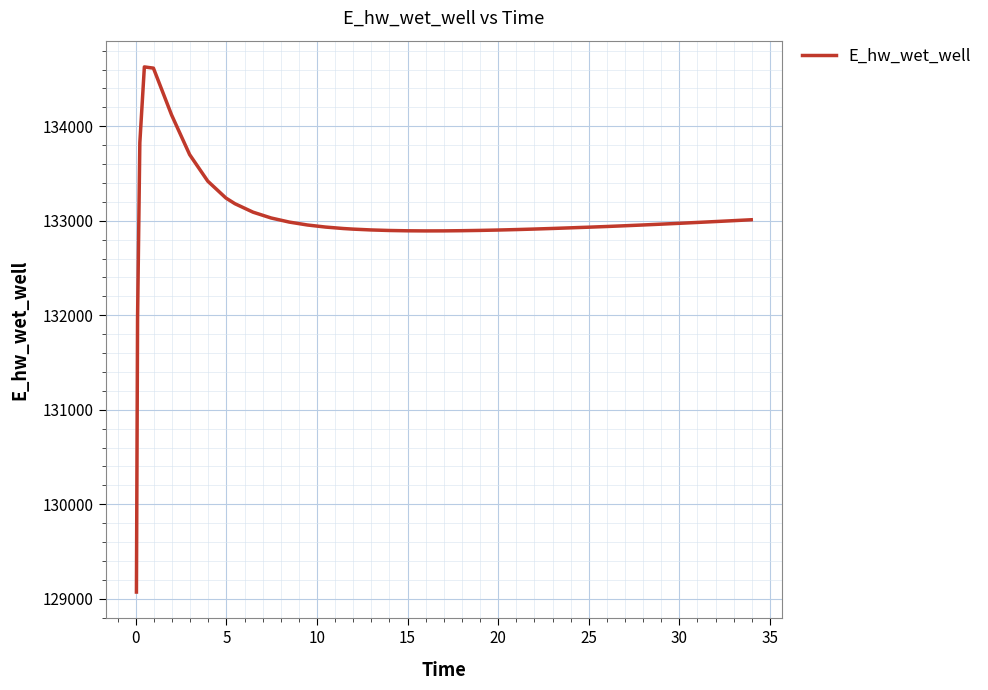

What is the smallest value displayed?

129070.3